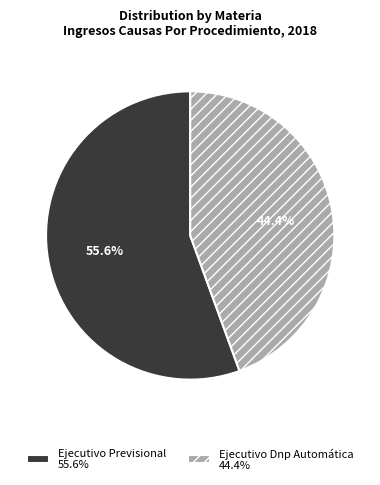

What percentage do Ejecutivo Previsional and Ejecutivo Dnp Automática together represent?

100.0%